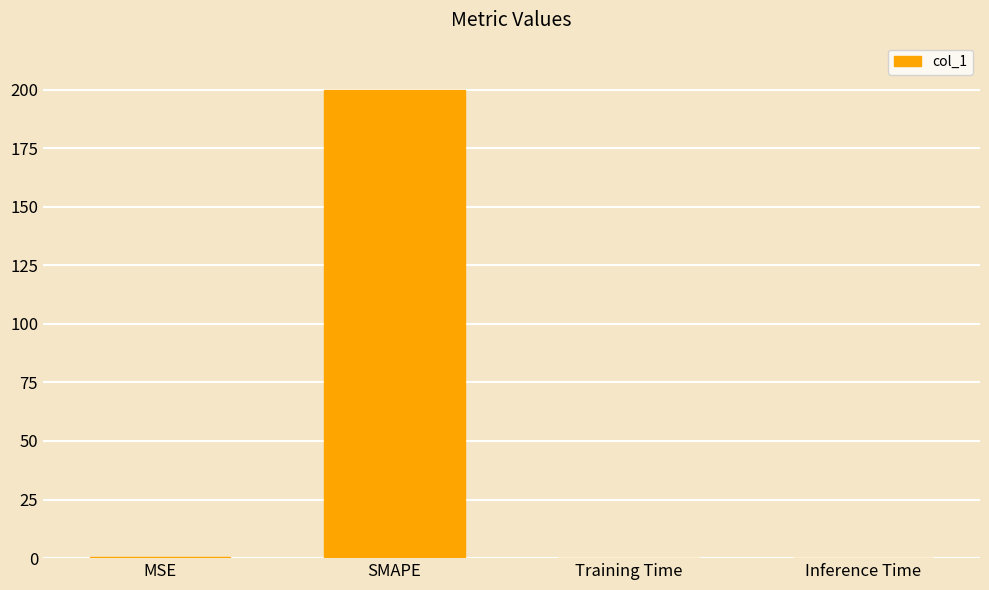

Between SMAPE and Inference Time, which is larger?

SMAPE